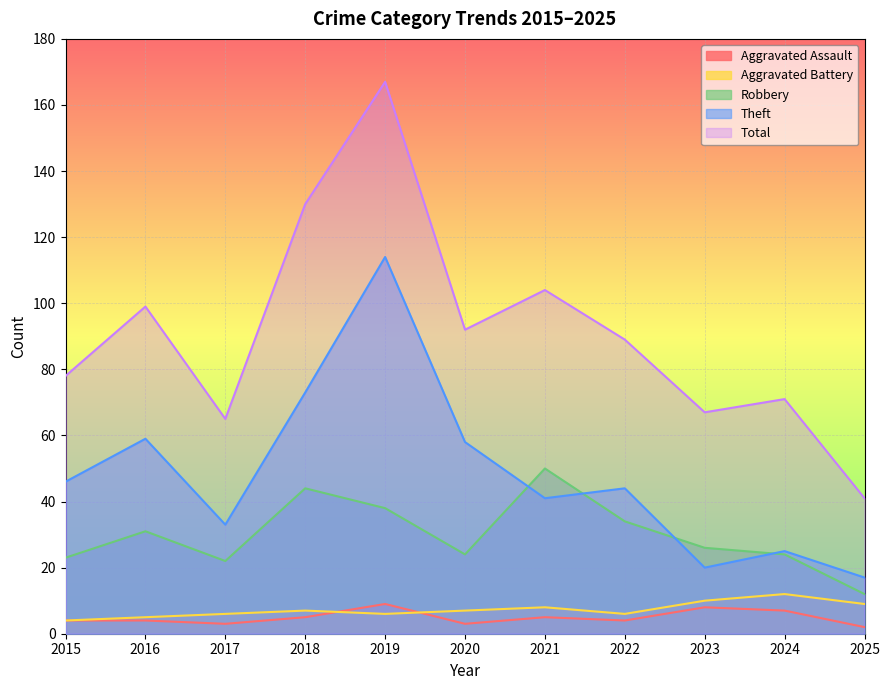

Which series has the largest total across all categories?

Total